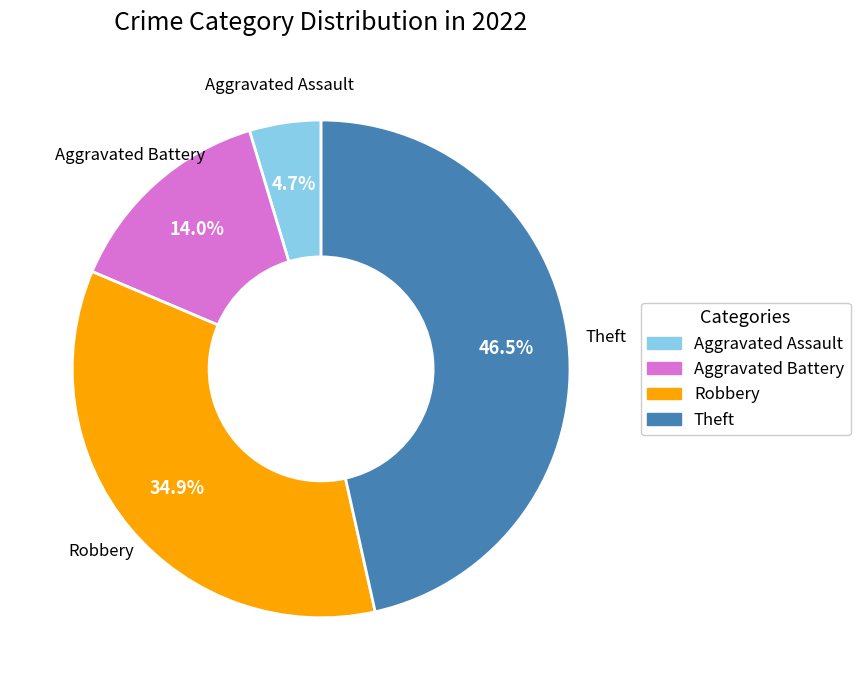

The Robbery slice represents 48% of the pie. True or false?

False